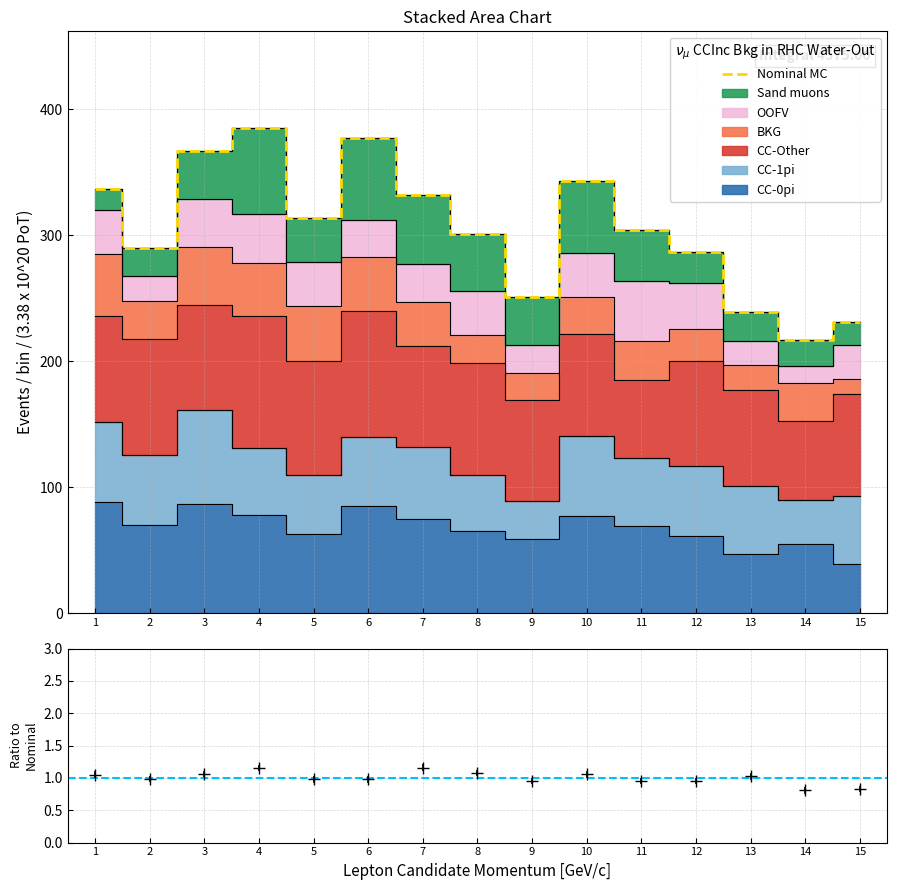

List the labels in order of value, smallest first.

14, 15, 13, 9, 12, 2, 8, 11, 5, 7, 1, 10, 3, 6, 4